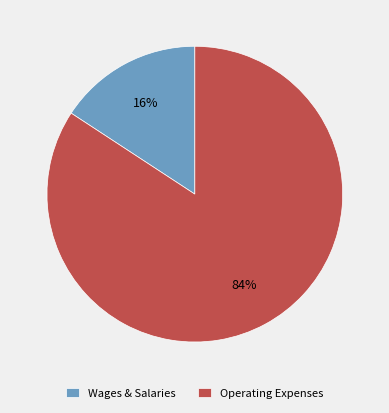

Which slice represents more than half of the pie?

Operating Expenses